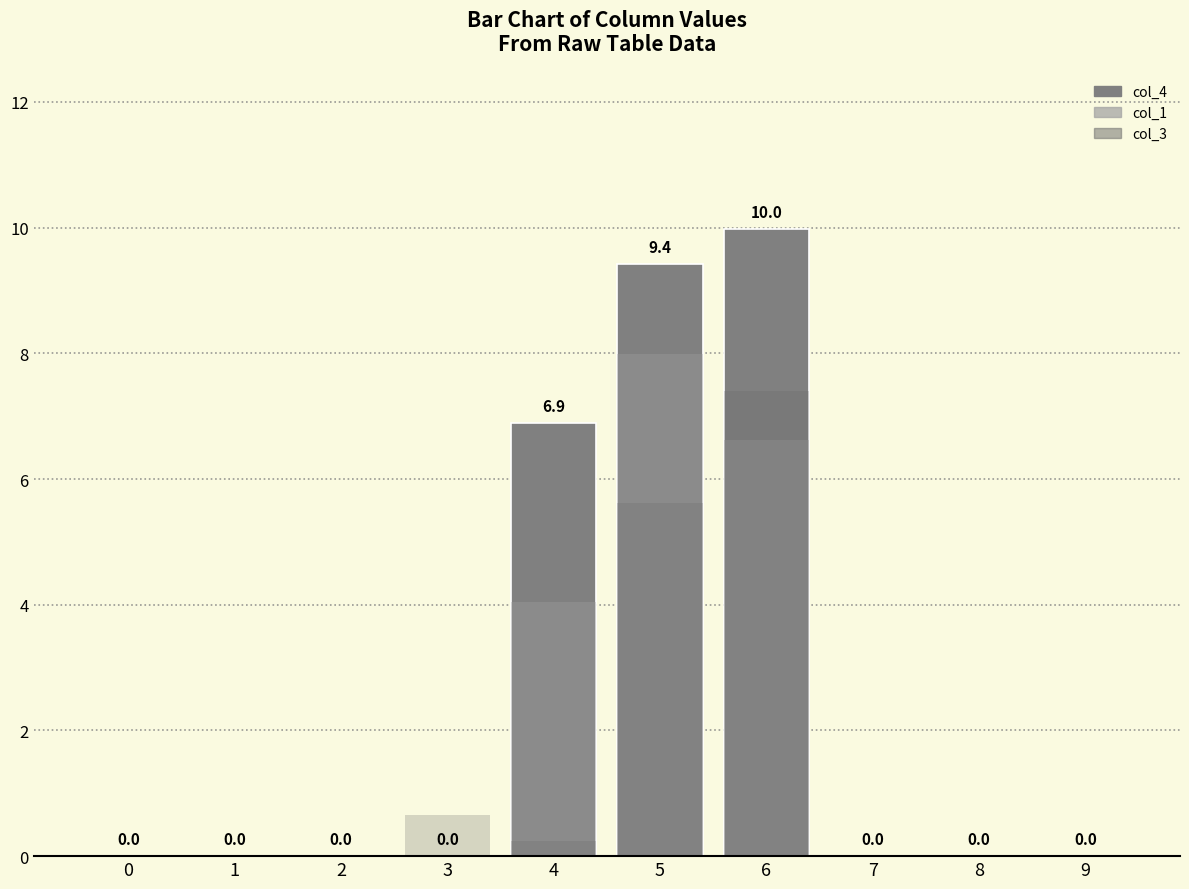

Which category has the highest value across all series?

6